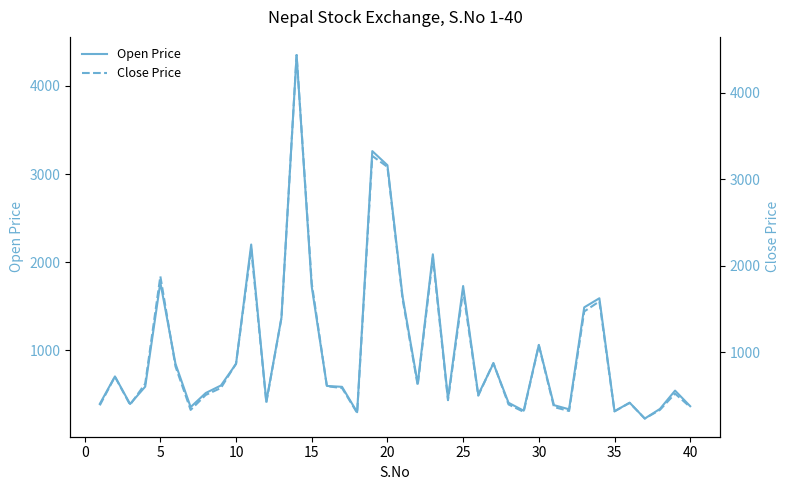

The value of Open Price at 10 is 334. True or false?

False